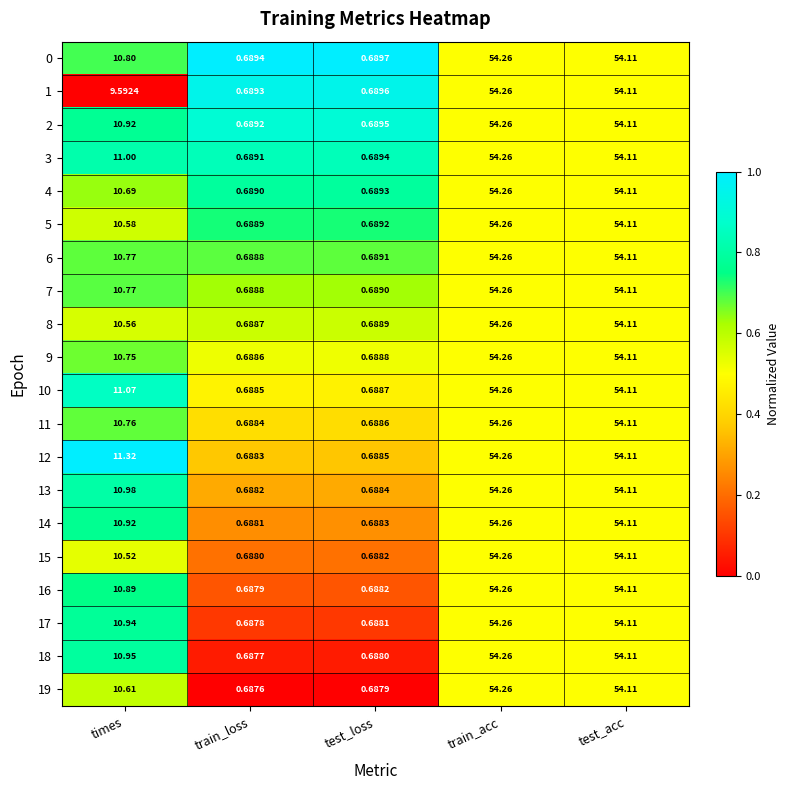

Where does the 11 series first go above 10?

times